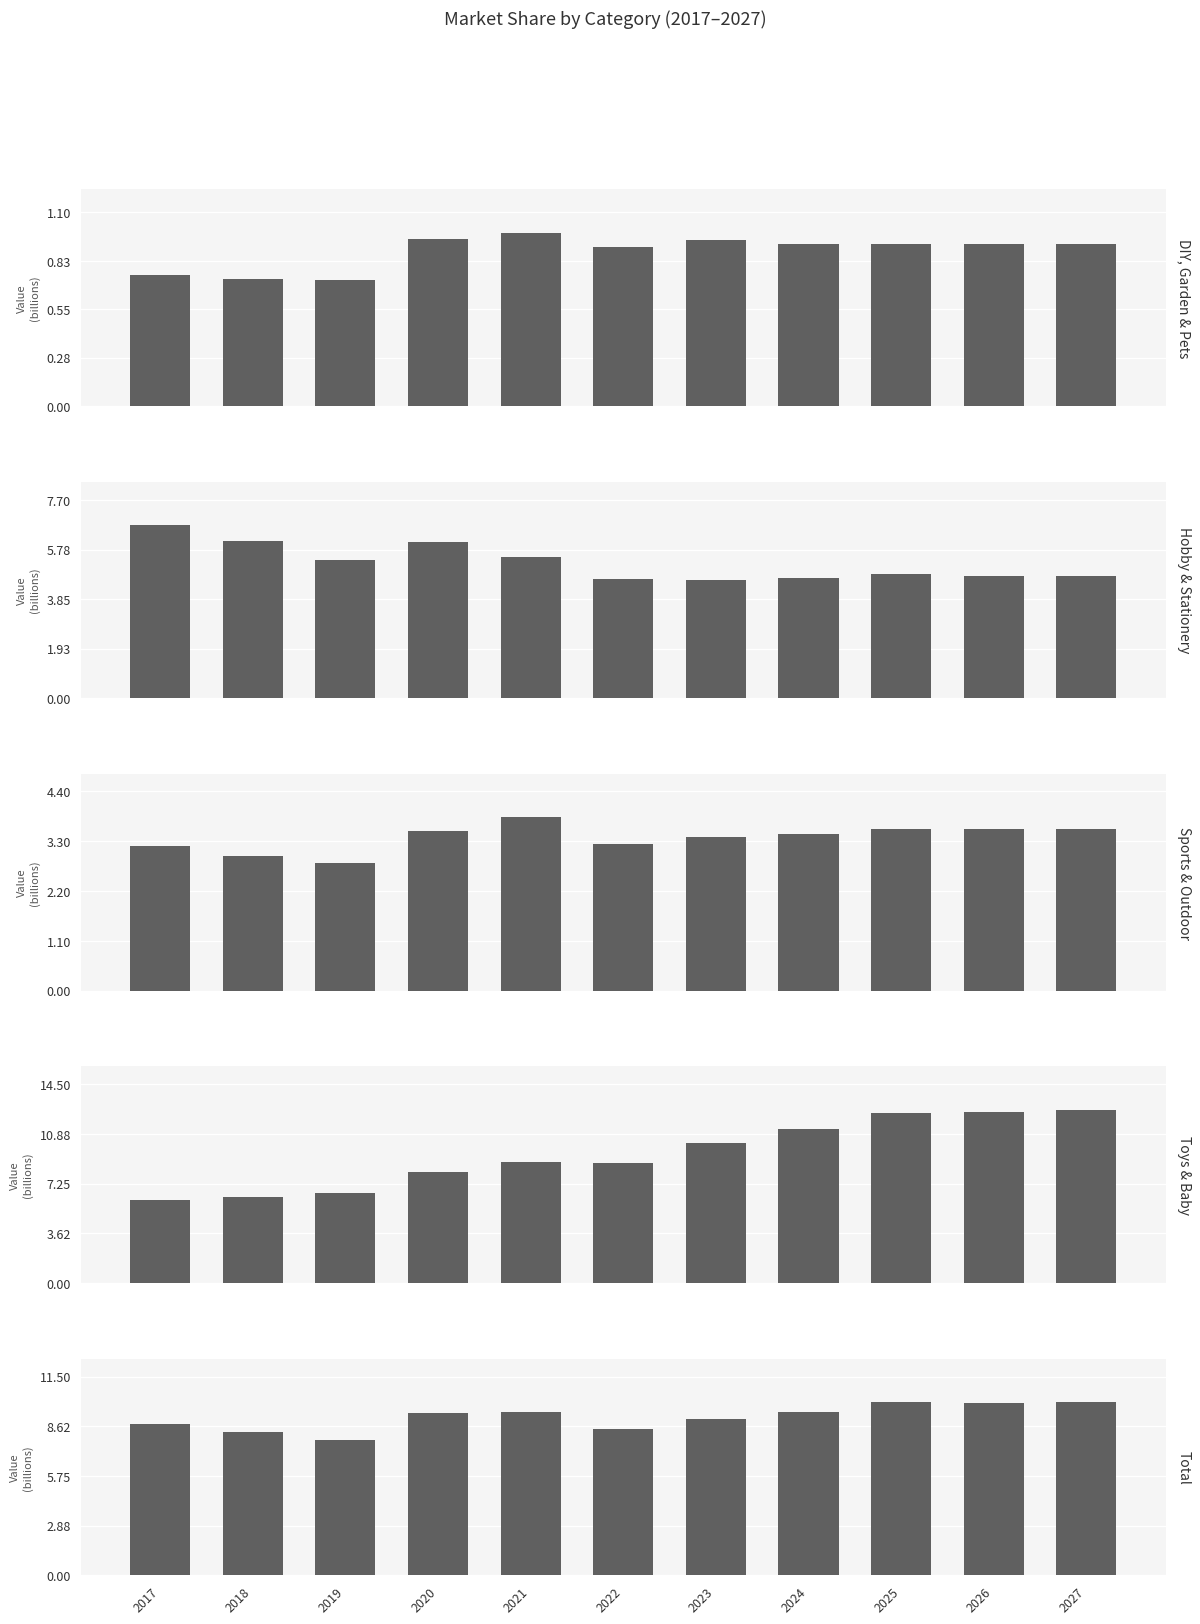

Is it true that Sports & Outdoor equals 3.6 at 2026?

True